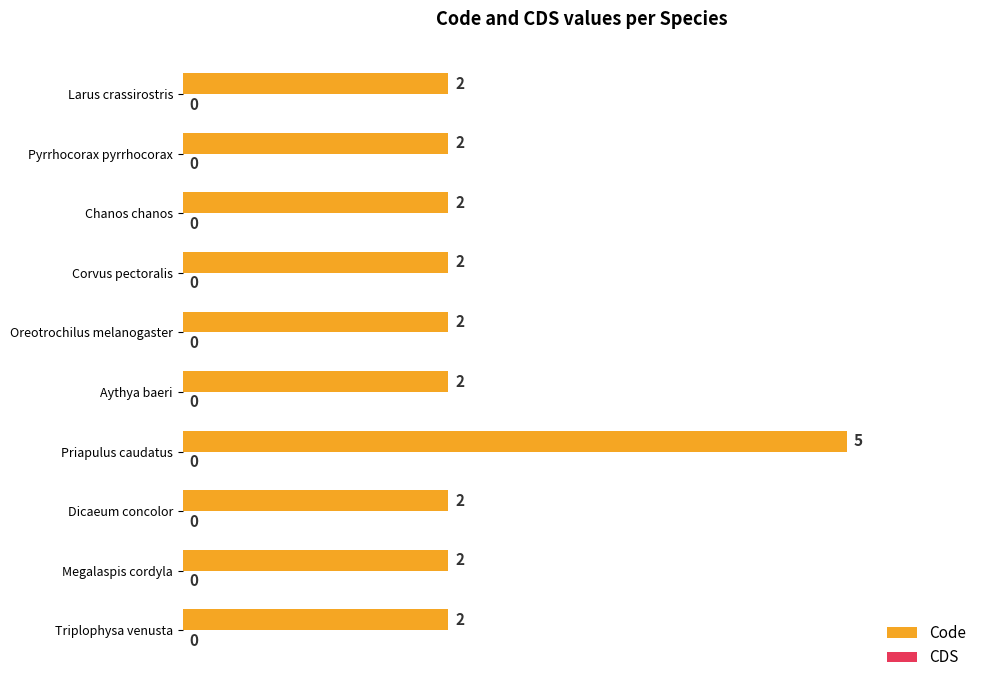

What is the ratio of the value at Triplophysa venusta to the value at Oreotrochilus melanogaster?

1.0